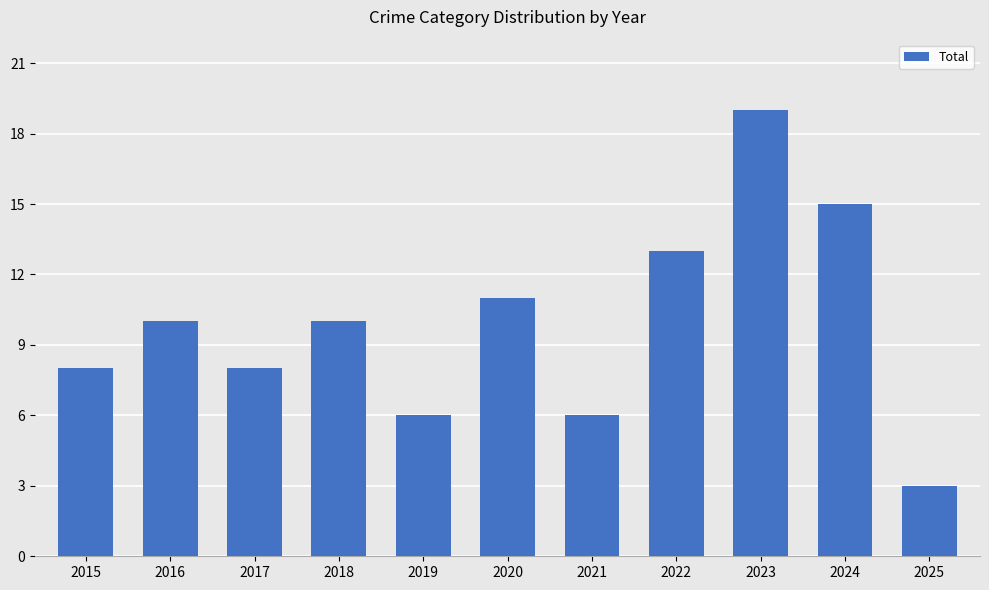

The chart shows a value of 10 at 2016. True or false?

True